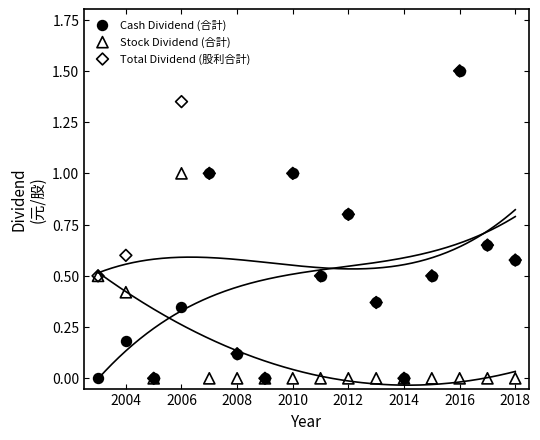

What are all the series names shown in the legend?

Cash Dividend (合計), Stock Dividend (合計), Total Dividend (股利合計)